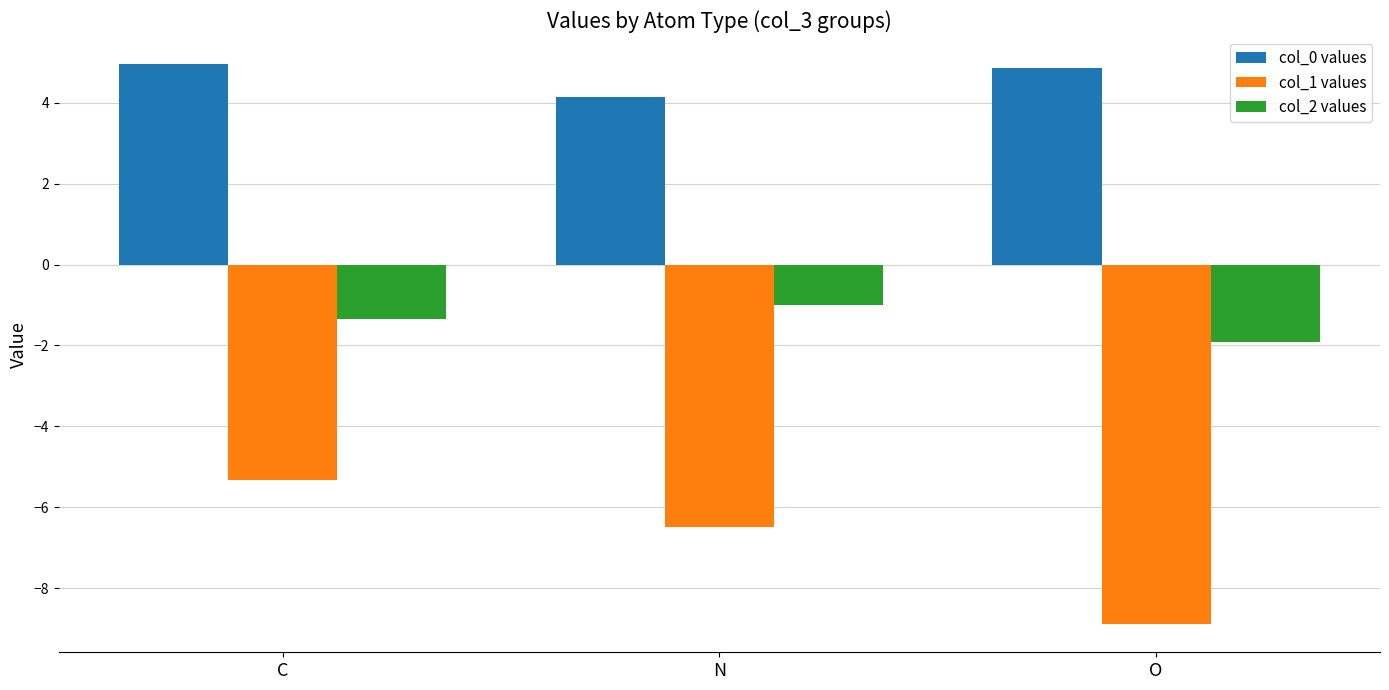

What is the smallest value displayed?

-8.9